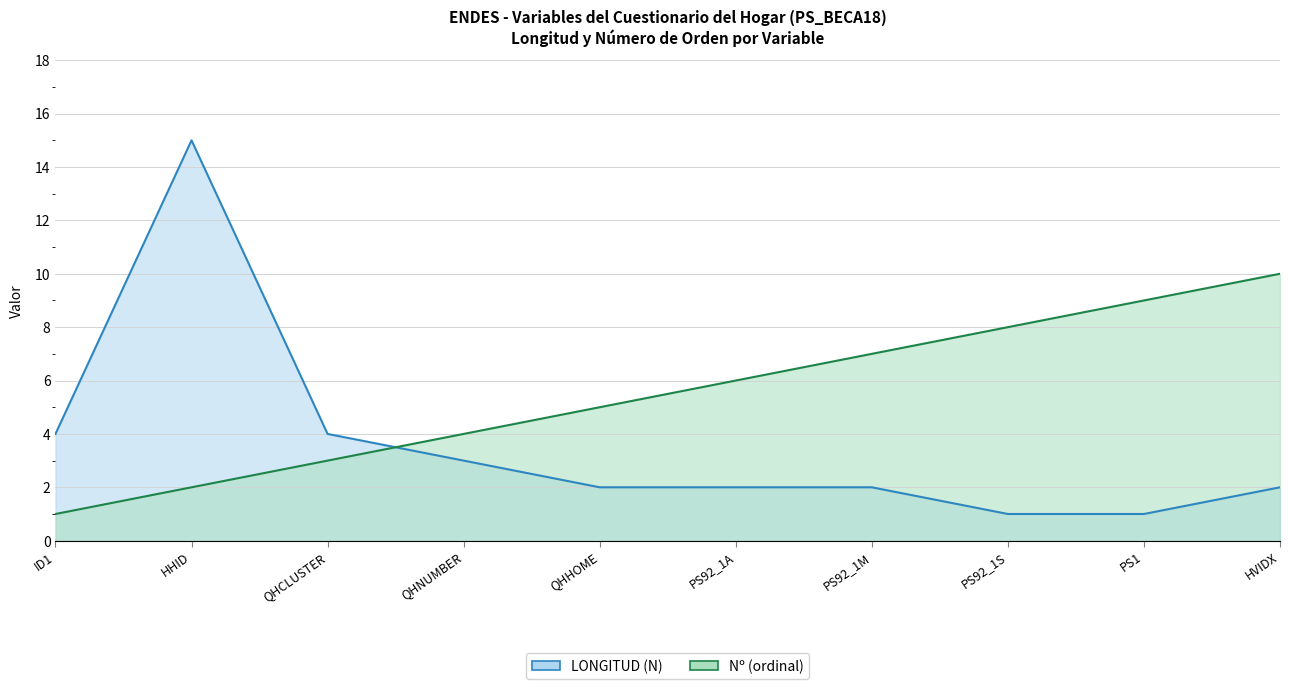

What is the value of the Nº (ordinal) point at the 6th from the left?

6